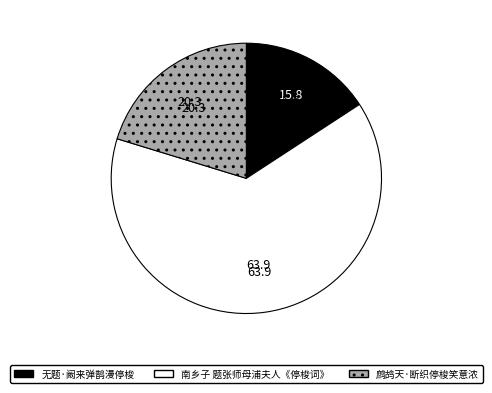

Rank the categories by value from lowest to highest.

无题·阚来弹鹊漫停梭, 鹧鸪天·断织停梭笑意浓, 南乡子 题张师母浦夫人《停梭词》